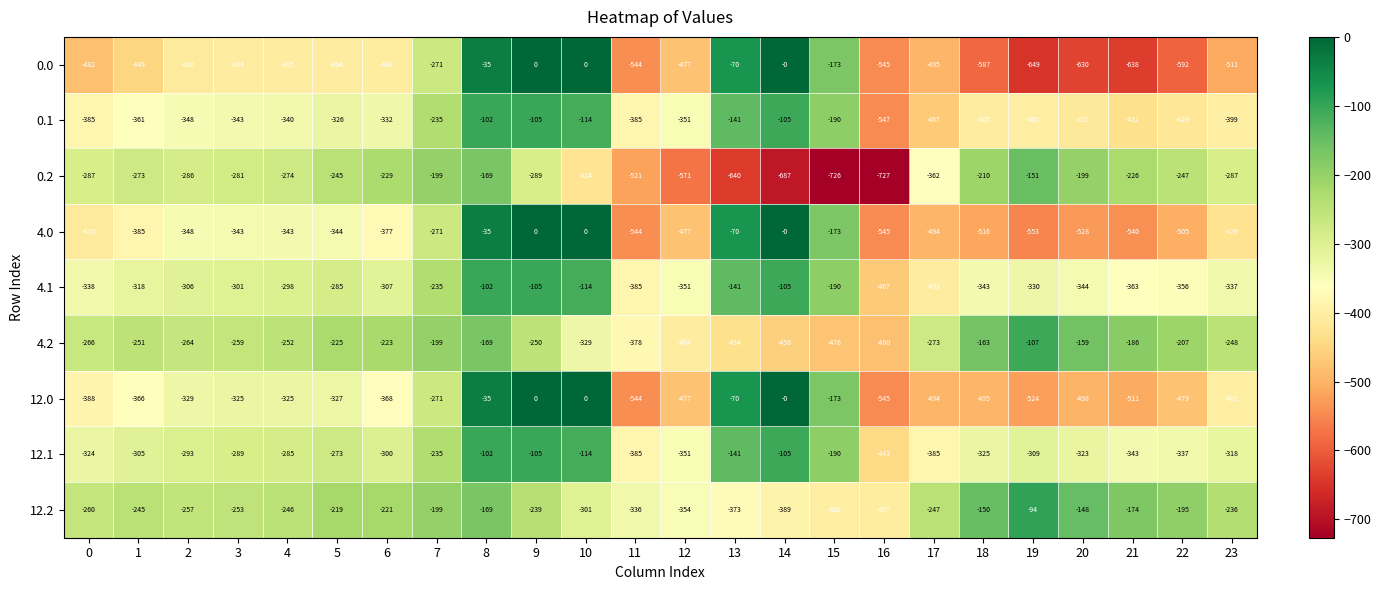

How many distinct data groups are displayed?

9